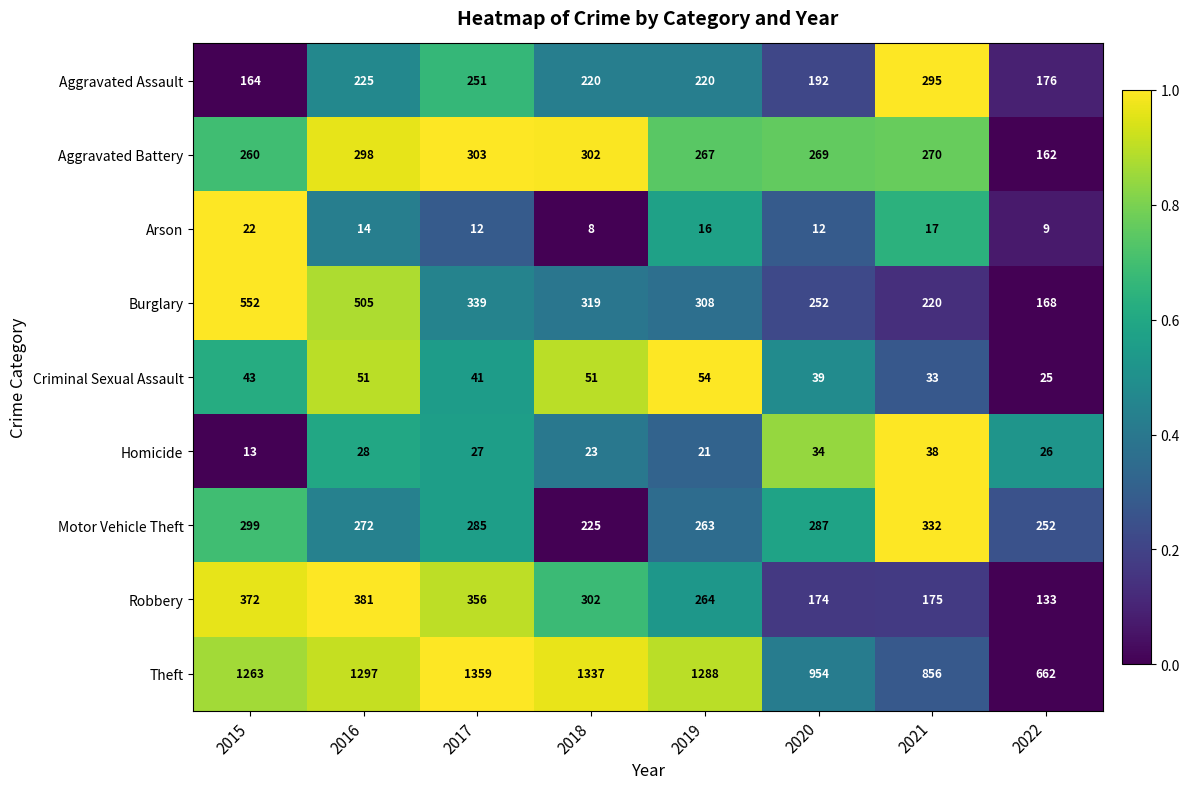

How many data points in Aggravated Assault are less than 220?

3